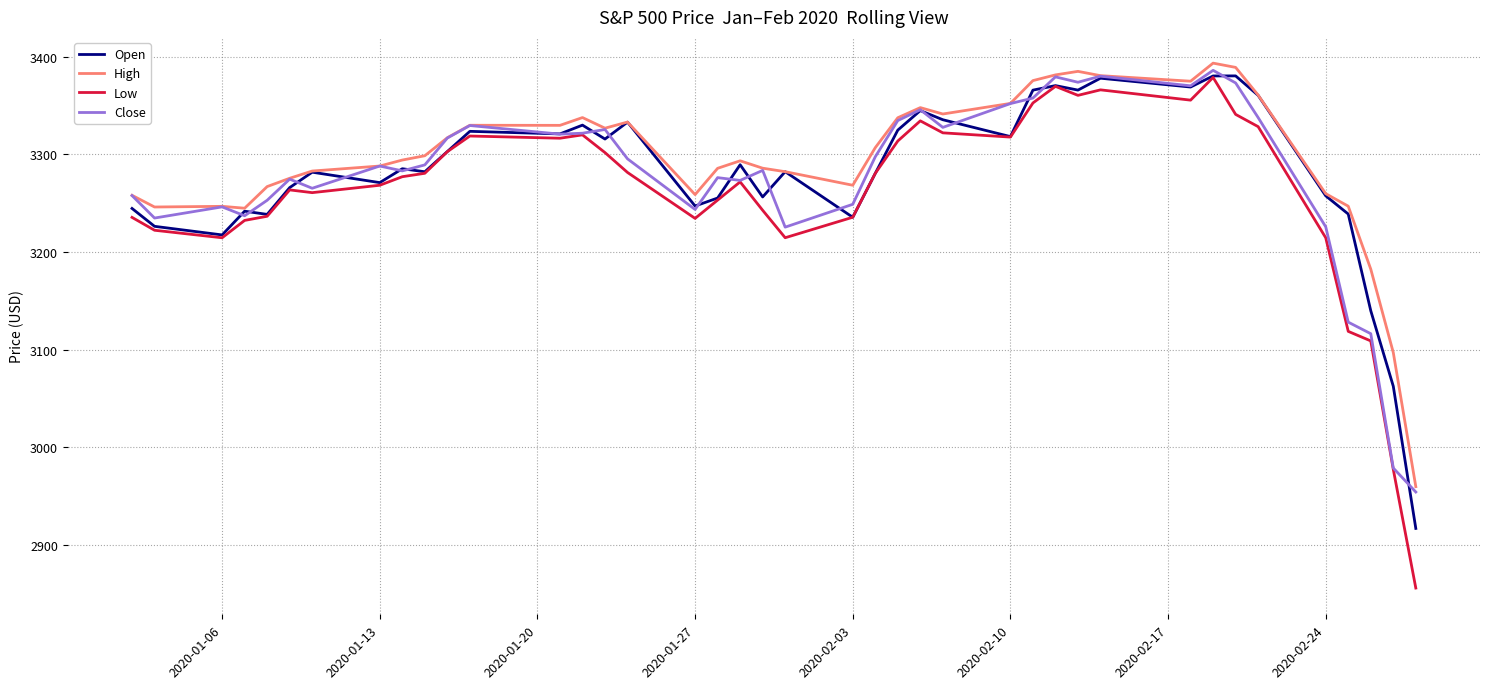

Which series has the largest range (max minus min)?

Low